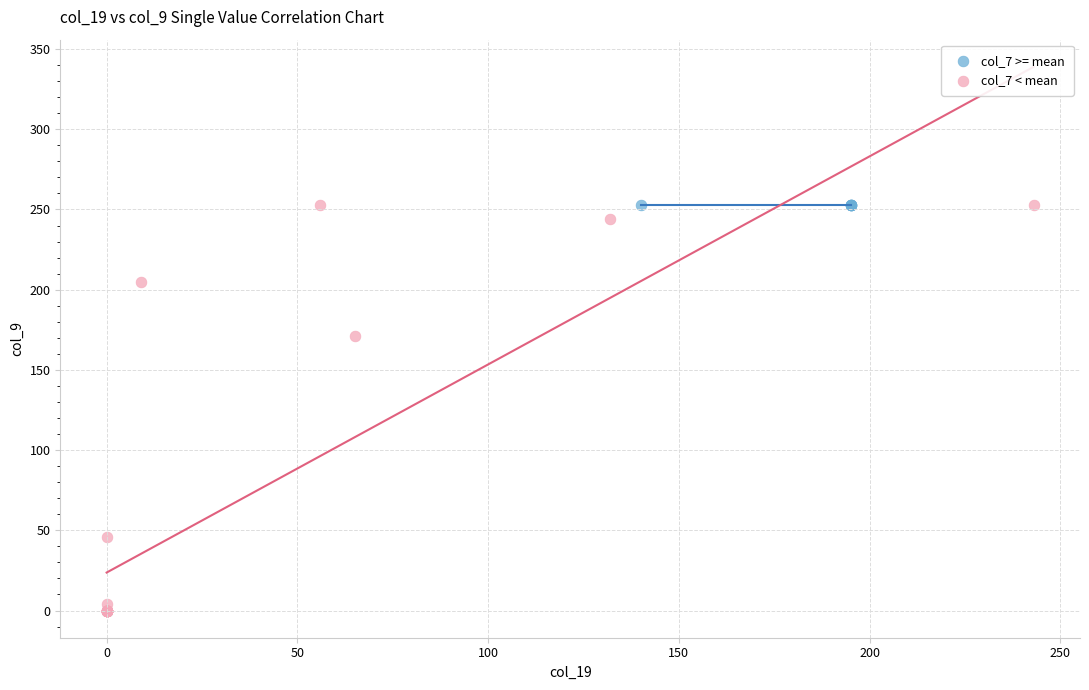

What are all the series names shown in the legend?

col_7 >= mean, col_7 < mean